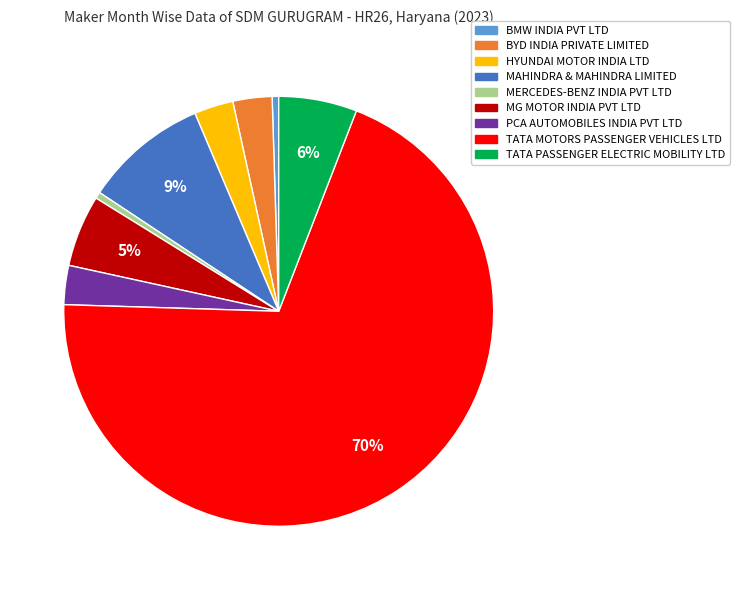

To the nearest percent, what is the average slice percentage?

11%